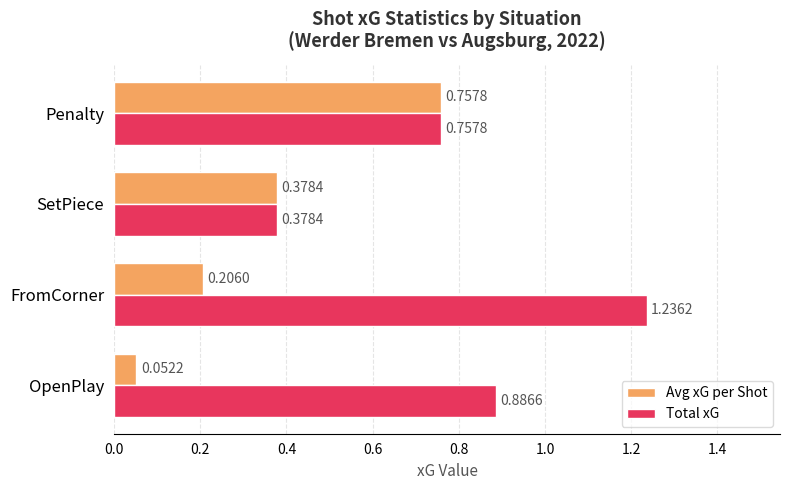

What is the sum of all Total xG values?

3.3